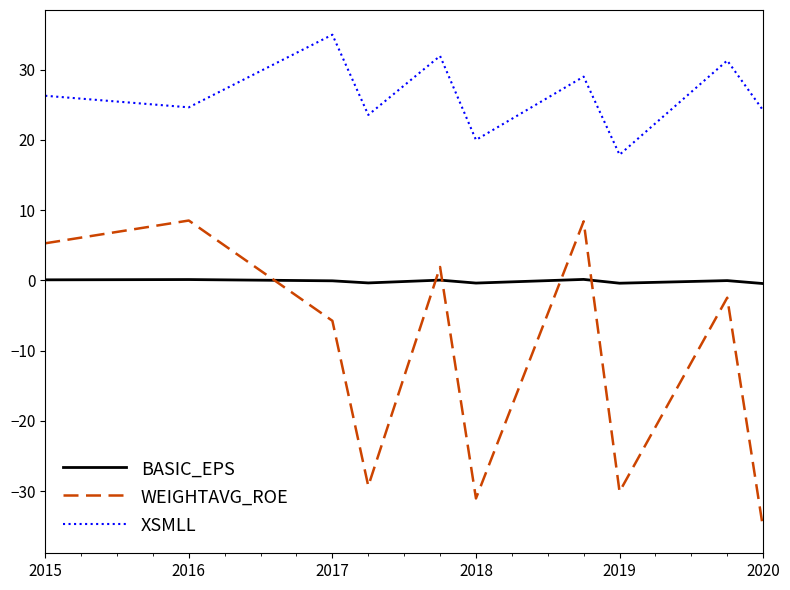

What is the average value of the WEIGHTAVG_ROE series?

-11.0